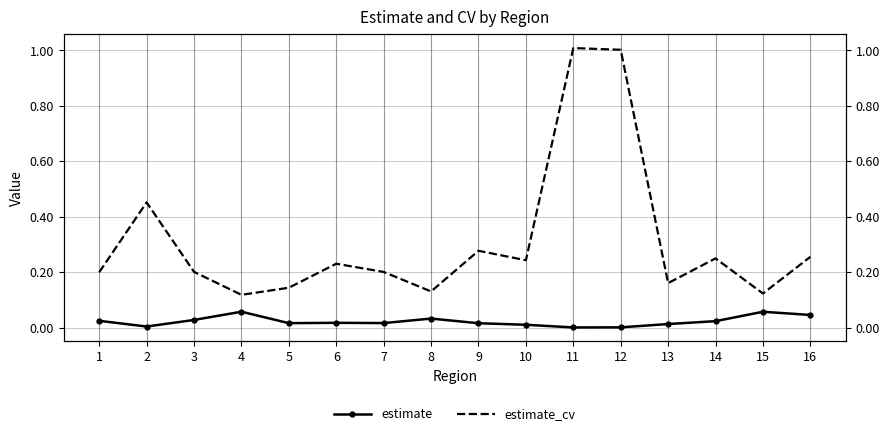

What is the sum of all estimate values?

0.4